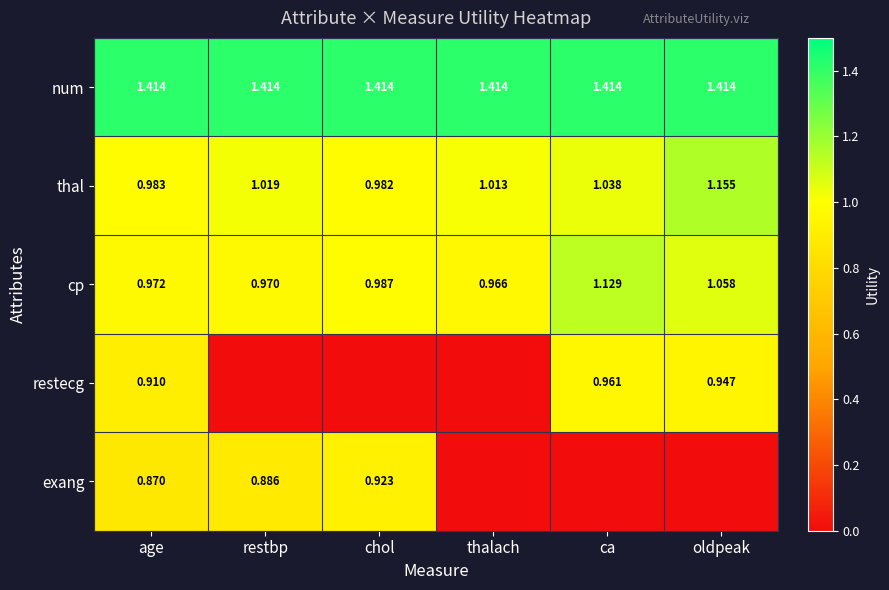

Which category has the highest value in the thal series?

oldpeak